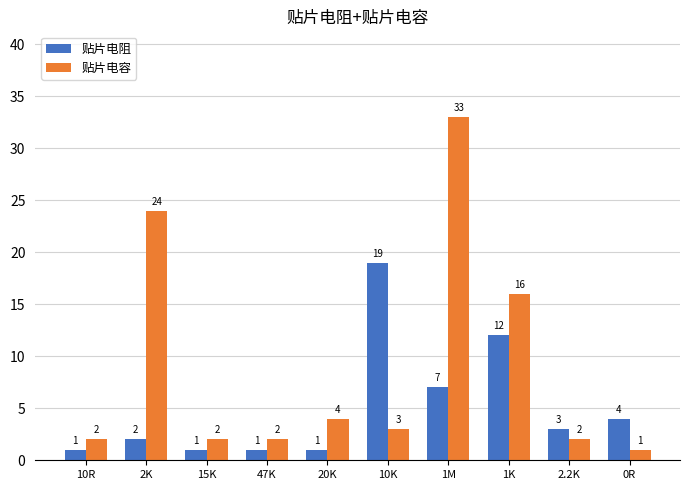

The value of 贴片电阻 at 47K is 1. True or false?

True